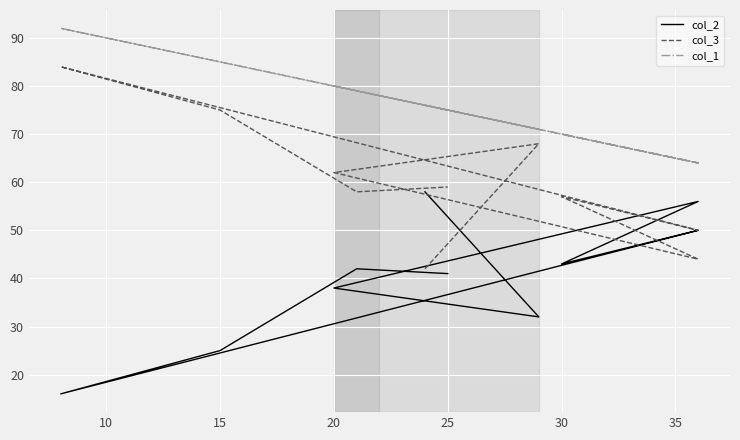

What are all the series names shown in the legend?

col_2, col_3, col_1